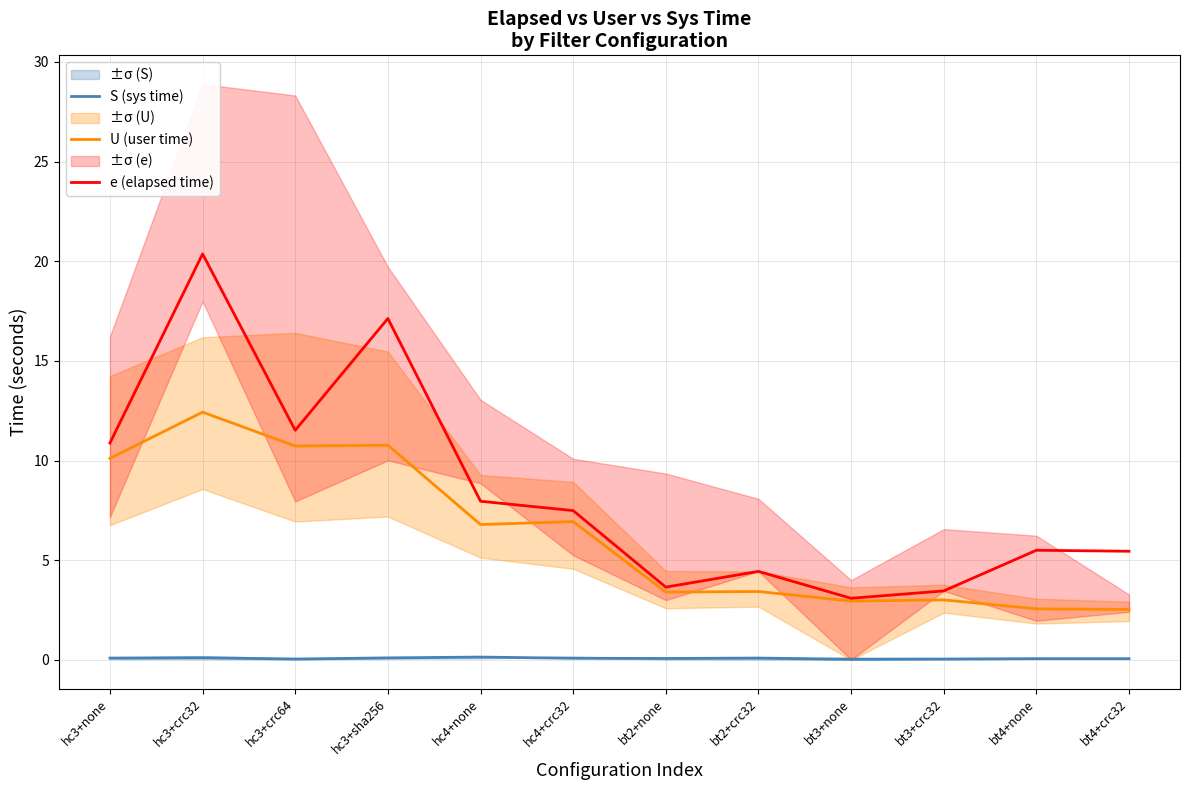

Between hc4+crc32 and bt4+crc32, which is larger?

hc4+crc32